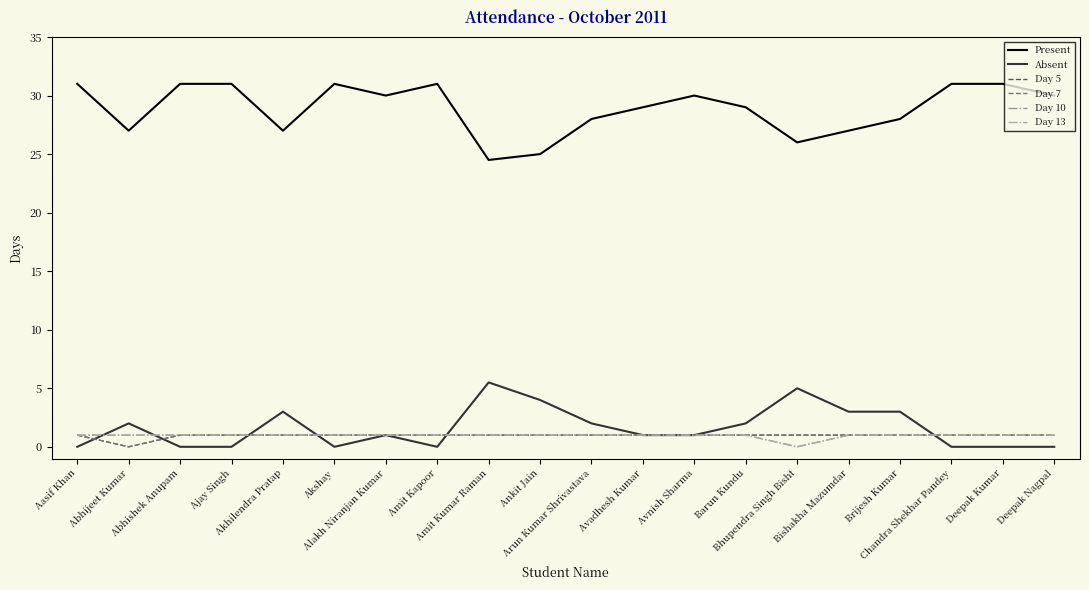

How many Absent values are between 0 and 3?

17